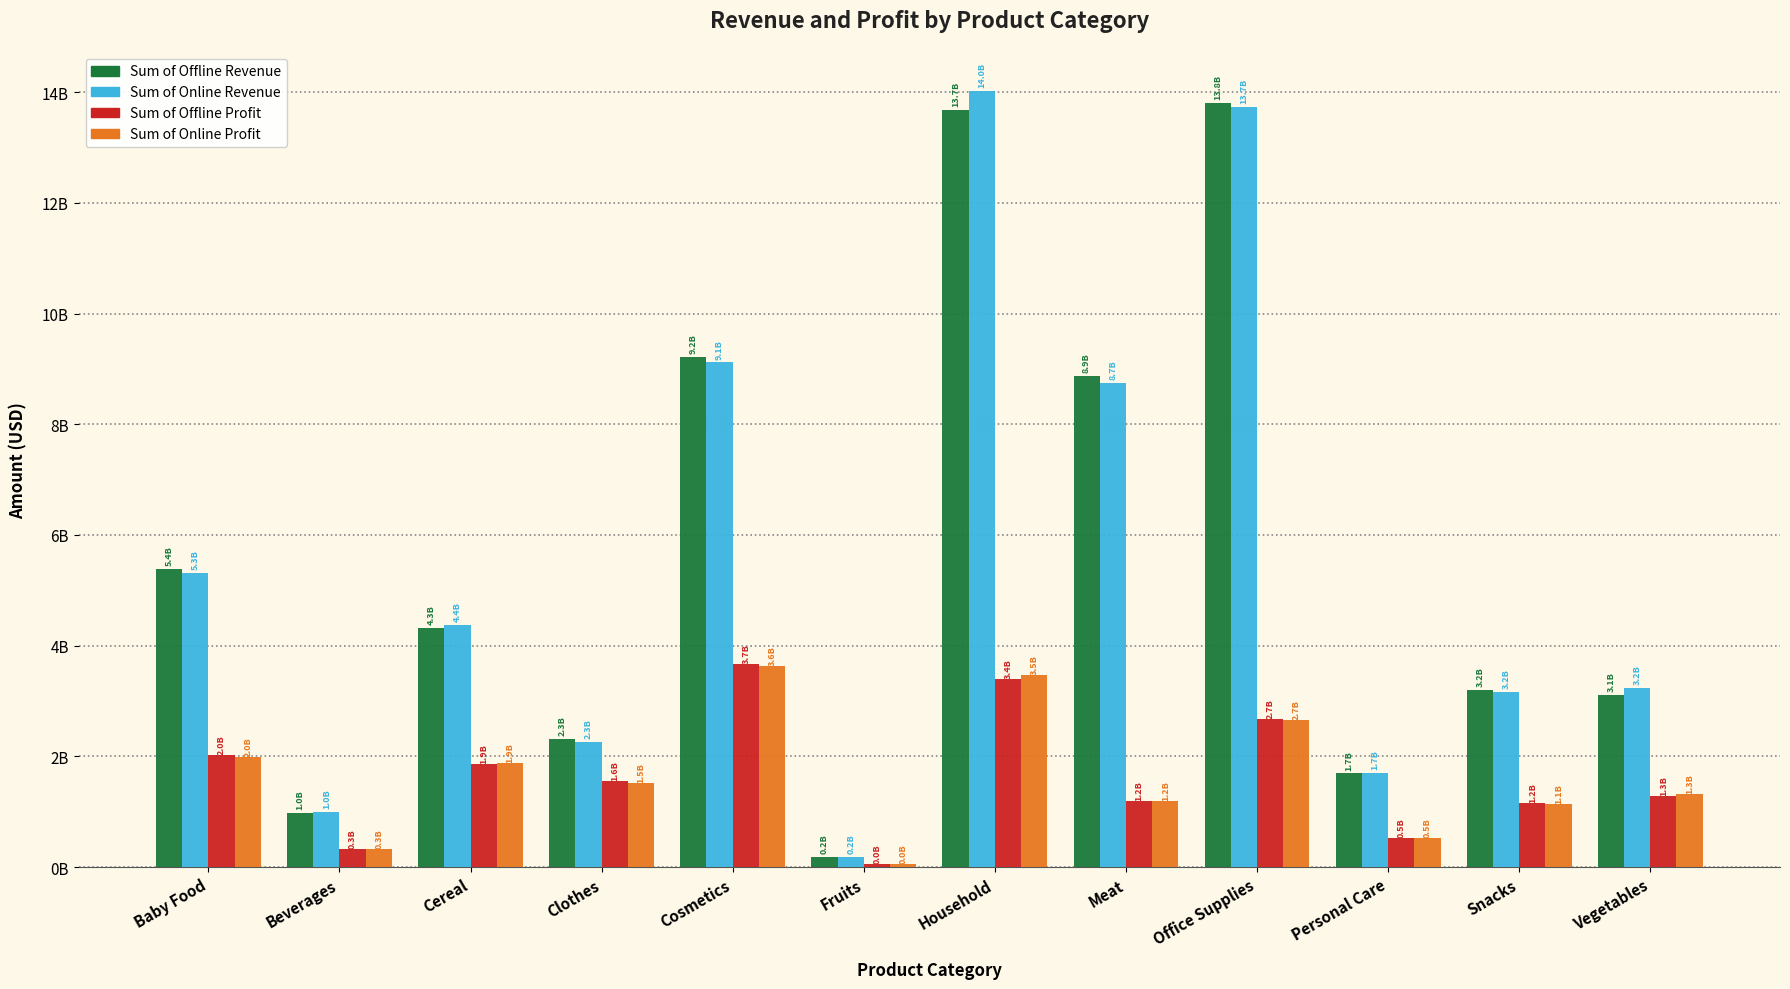

Reading right to left, list all the values displayed in this chart.

Sum of Offline Revenue: 3114790009.9	3198420715.3	1690744750.4	13802583498.5	8866361346.6	13682927822.2	190069752.4	9214318774.4	2310163573.0	4316312326.7	980243452.5	5383395696.0
Sum of Online Revenue: 3240930024.2	3164026742.0	1702502264.8	13739255930.8	8745591537.1	14022741112.4	190568832.7	9115056886.4	2254837950.2	4375421455.9	989605954.3	5315802657.6
Sum of Offline Profit: 1276364360.2	1155858685.6	518415067.2	2675905110.0	1202104503.6	3393346443.8	49096259.7	3664441000.2	1552511098.1	1858931011.3	323511327.0	2021514852.0
Sum of Online Profit: 1328053436.5	1143429247.3	522020148.7	2663627802.5	1185730488.8	3477619651.6	49225175.4	3624965555.4	1515330335.5	1884387879.3	326601248.6	1996133041.2